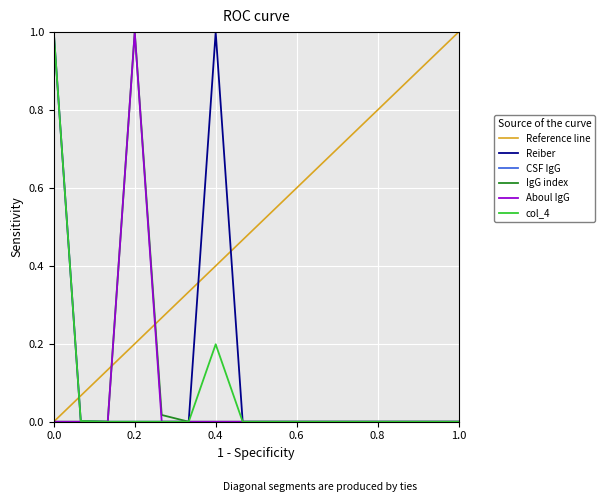

The value of col_4 at 0.6 is 0.0. True or false?

True